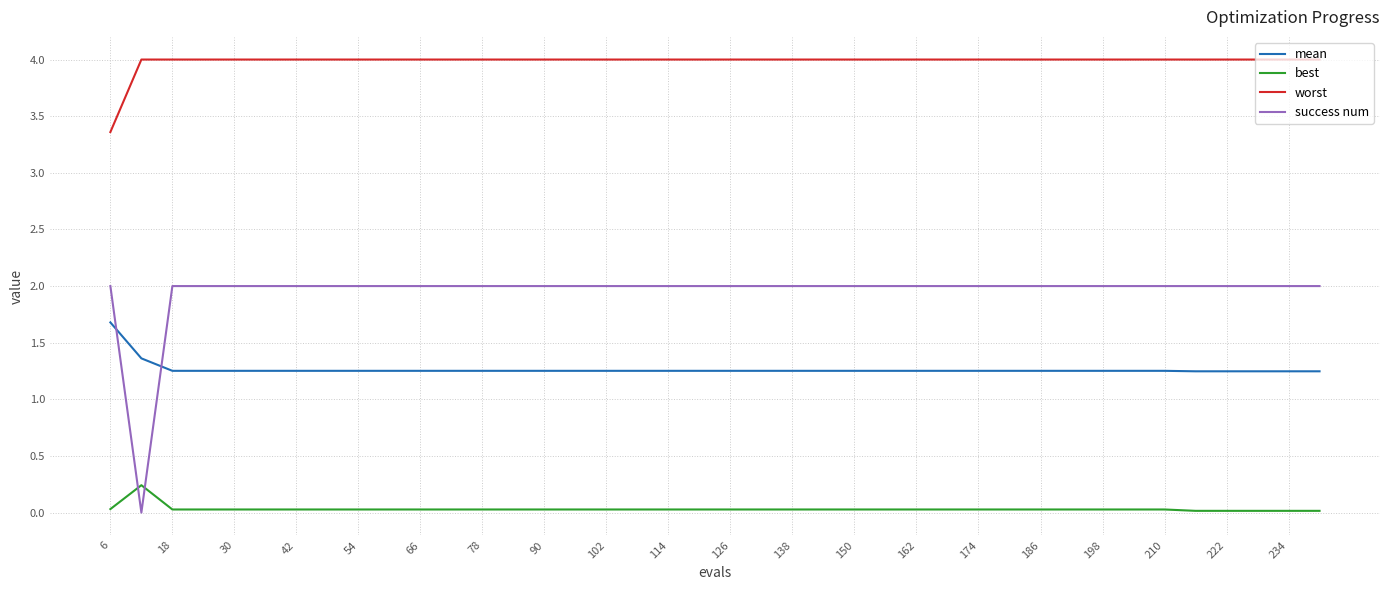

True or false: mean and worst cross at least once.

False